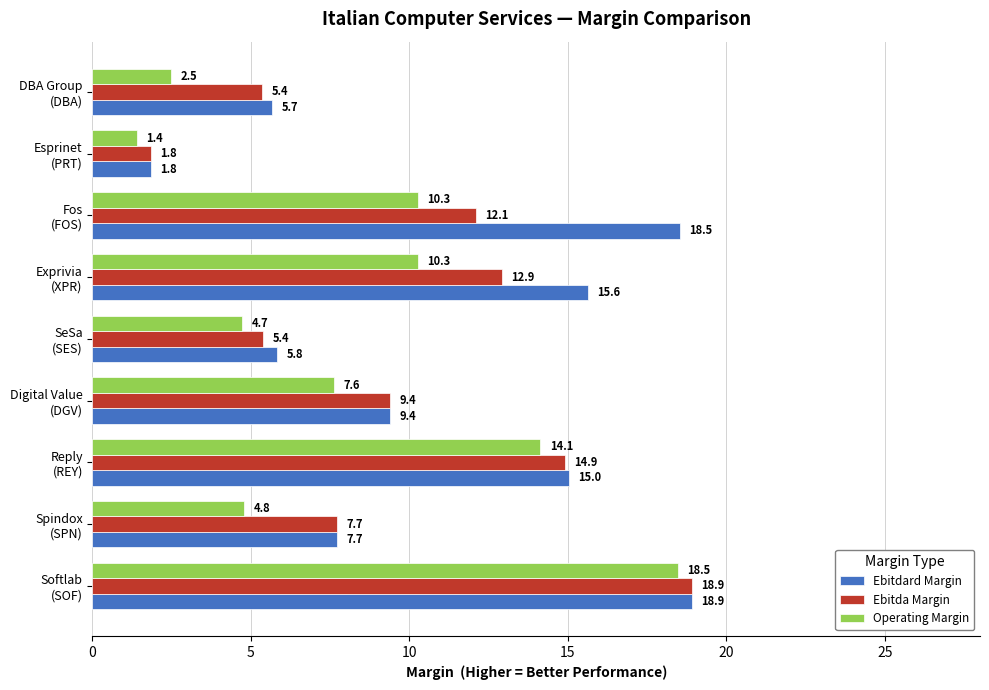

What is the average value of the Ebitdard Margin series?

10.9